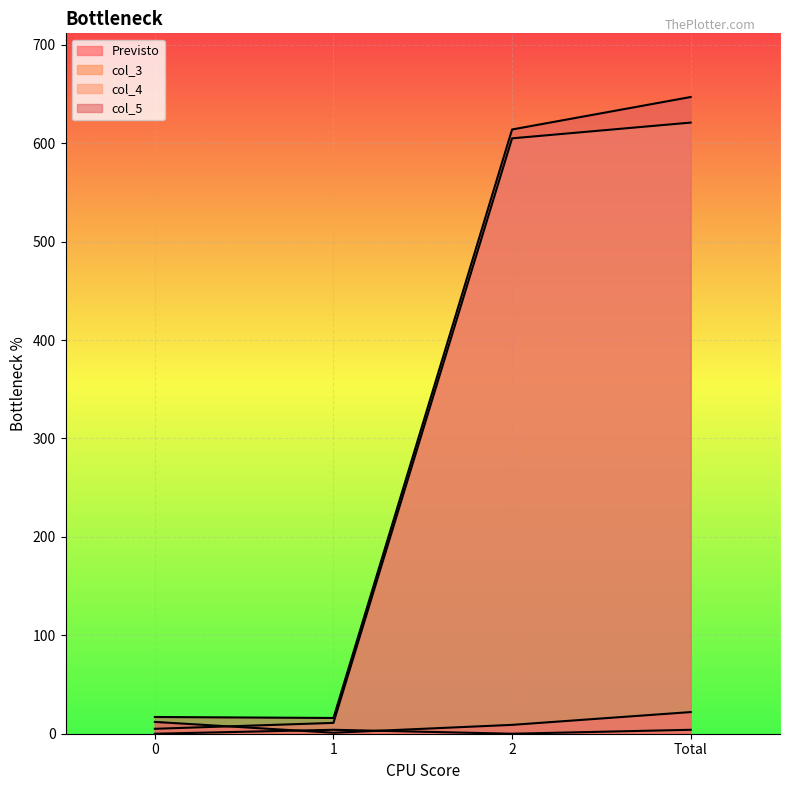

Which series has the largest total across all categories?

col_5